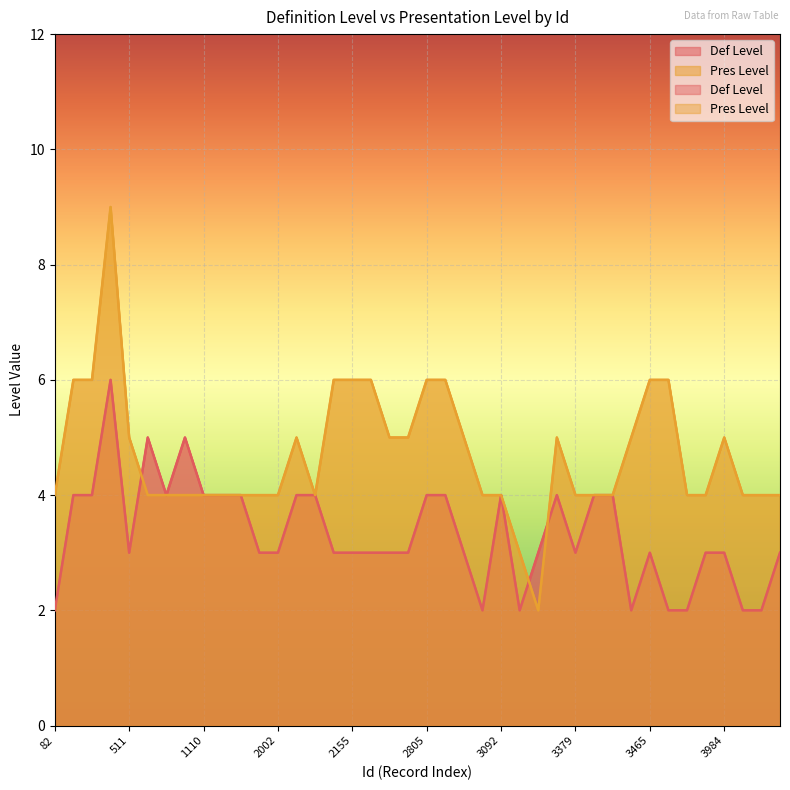

True or false: Pres Level and Def Level intersect in this chart.

True